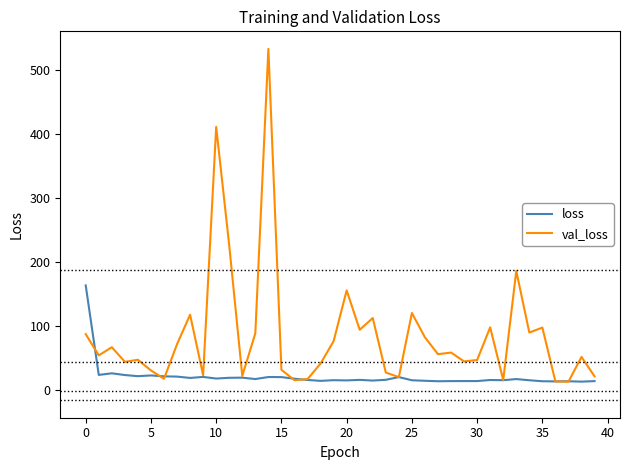

Which series has the largest total across all categories?

val_loss